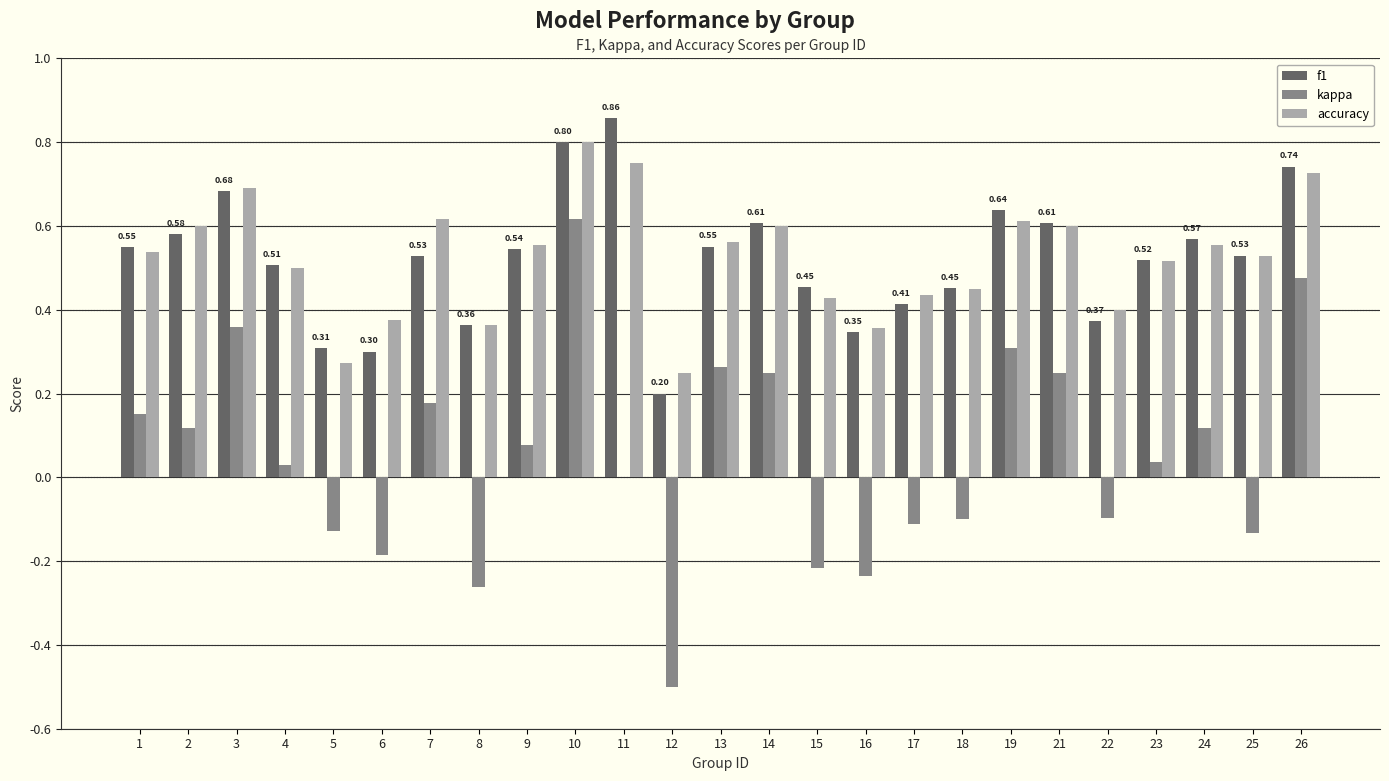

At which category is the sum across all series the highest?

10